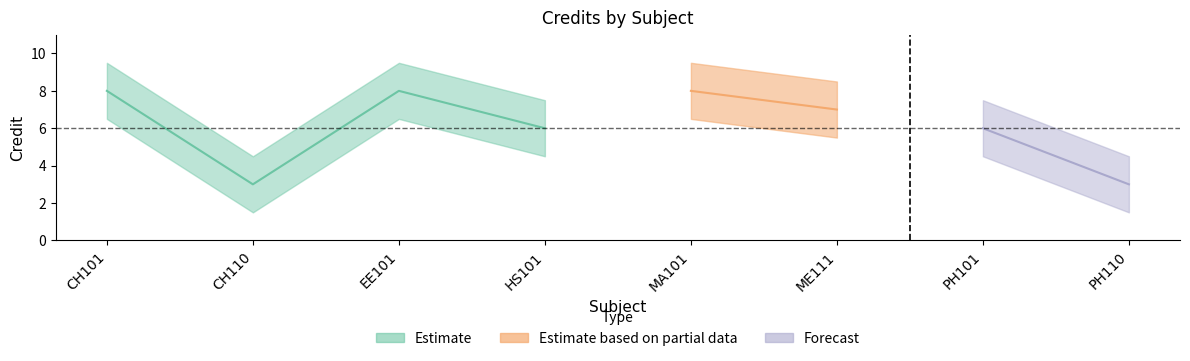

Does the chart display data point markers on the line(s)?

No